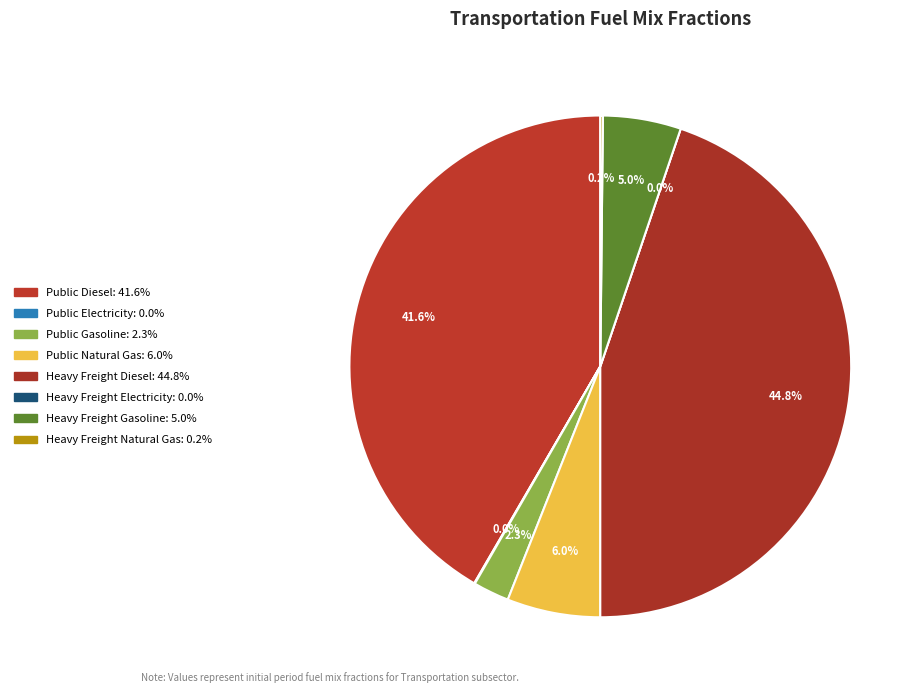

To the nearest percent, what is the difference between the largest and smallest slice percentages?

45%